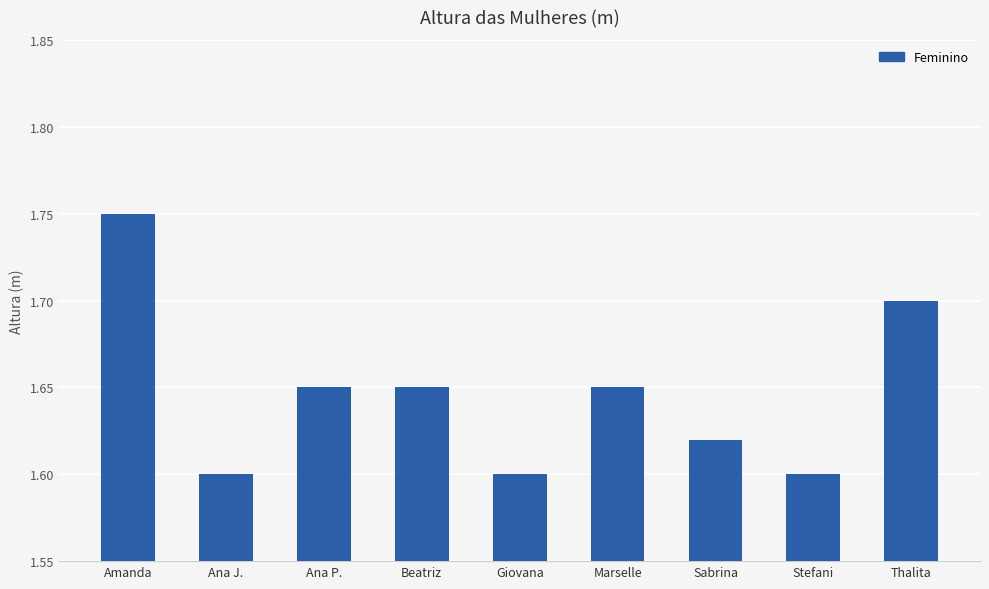

Approximately how many times larger is the value at Amanda compared to Stefani?

1.1